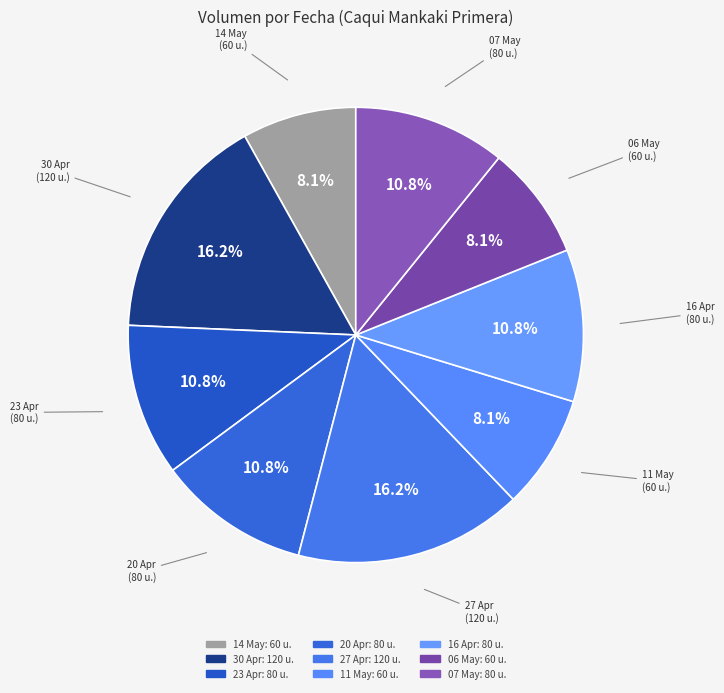

Does any single category account for the majority?

No